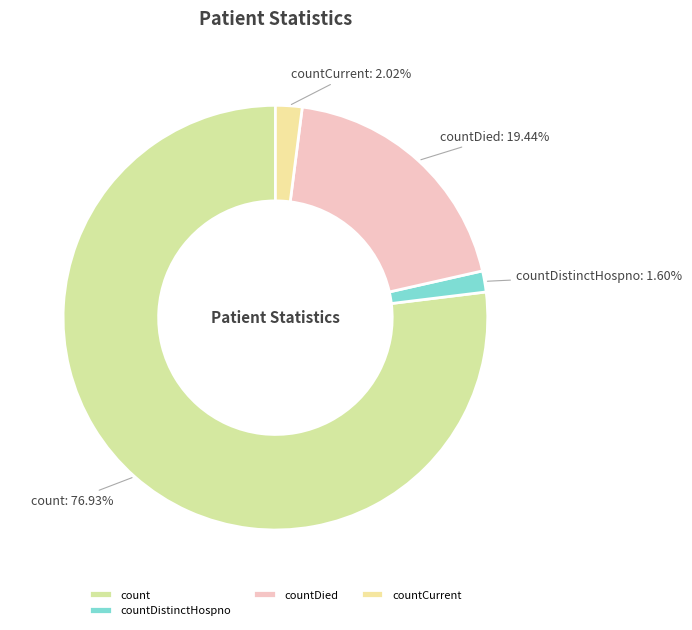

What portion of the pie excludes countDistinctHospno?

98.4%